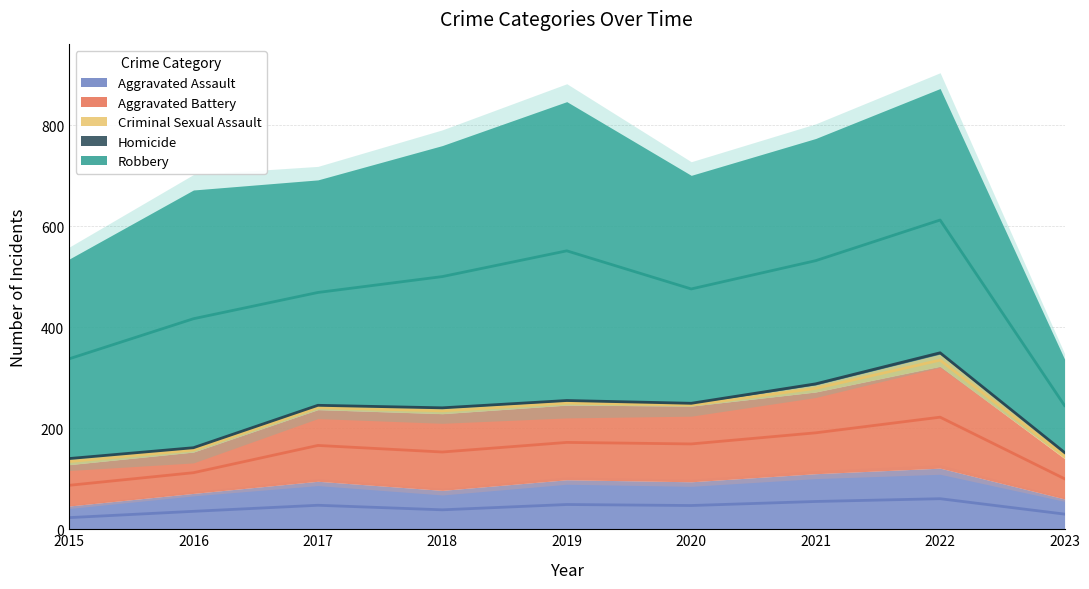

Rank the series by their maximum value, from highest to lowest.

Robbery, Aggravated Battery, Aggravated Assault, Criminal Sexual Assault, Homicide